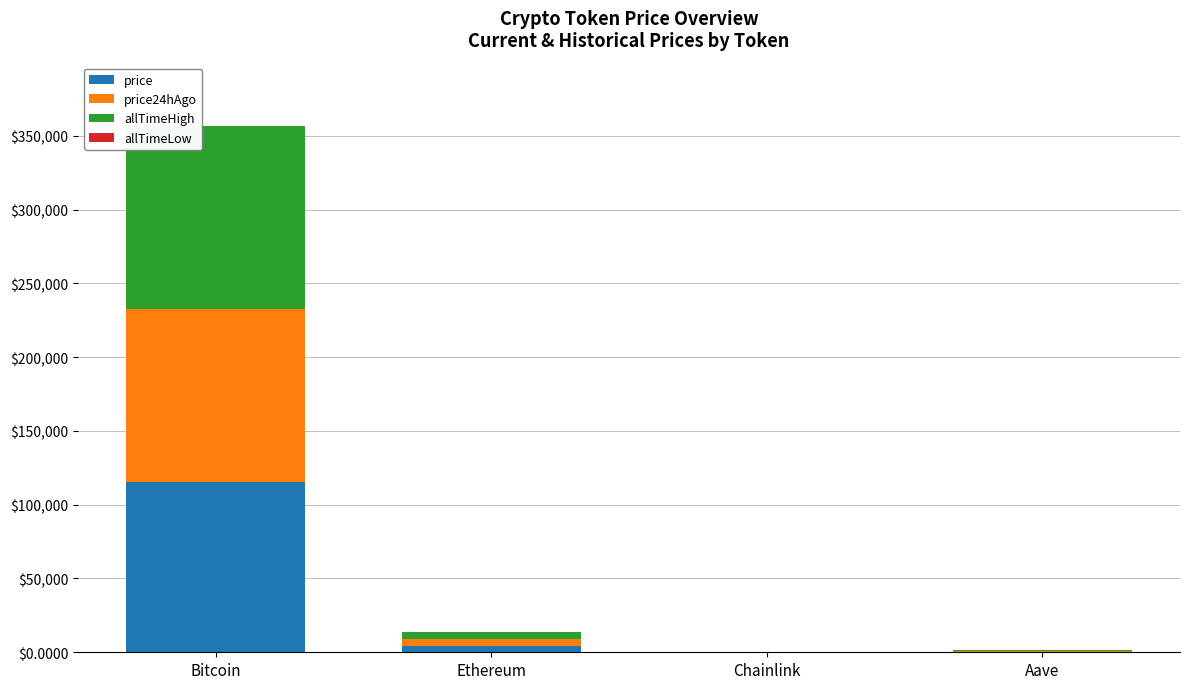

Are the bars grouped side by side (vs. stacked)?

No